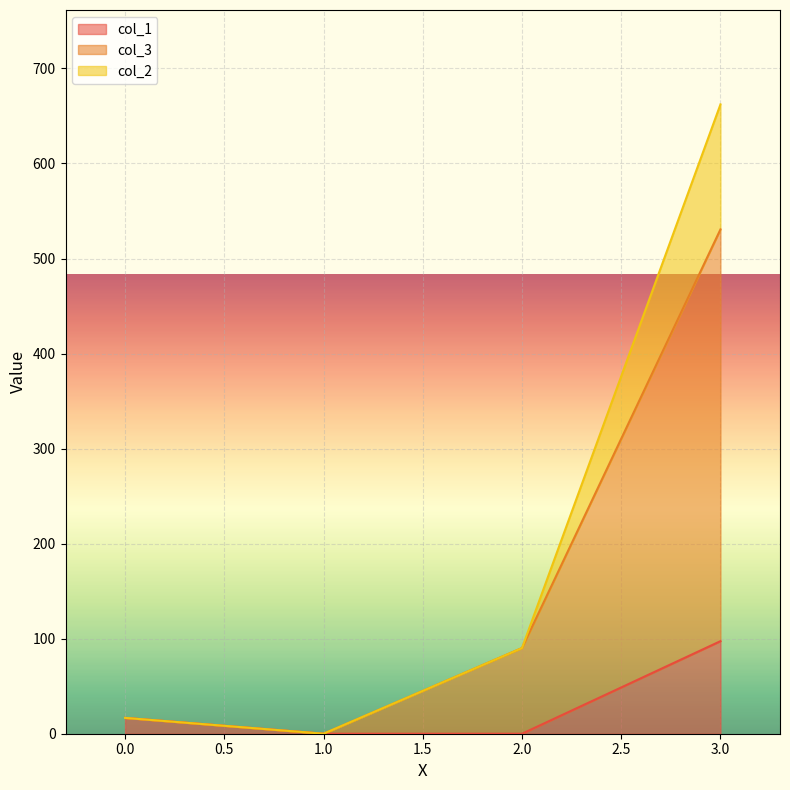

How many data points does each series have?

4